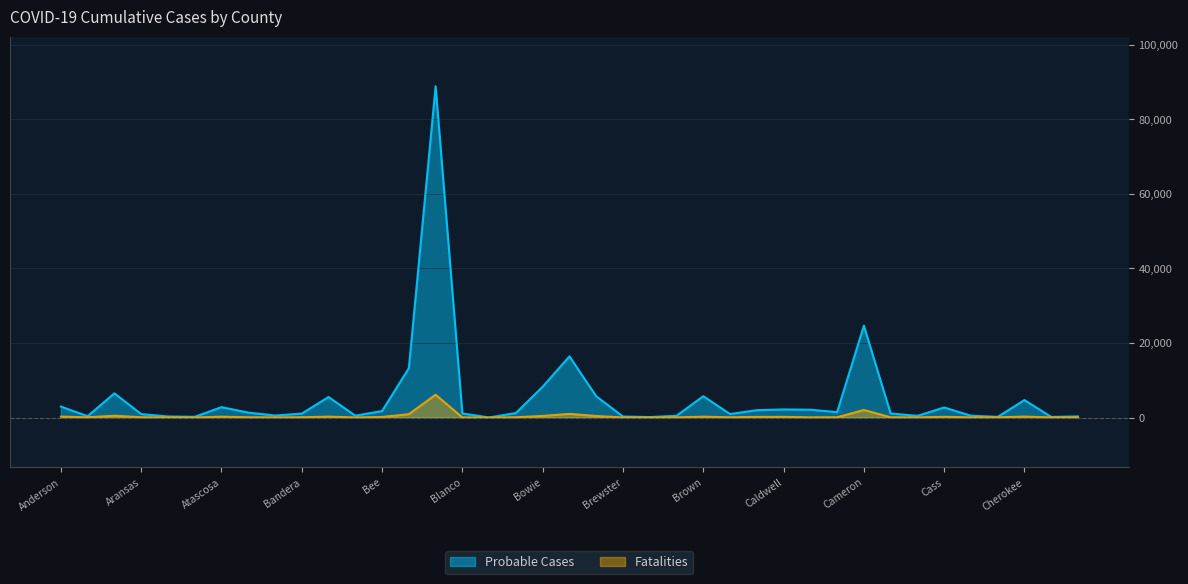

Where is the first local maximum for Fatalities?

Angelina